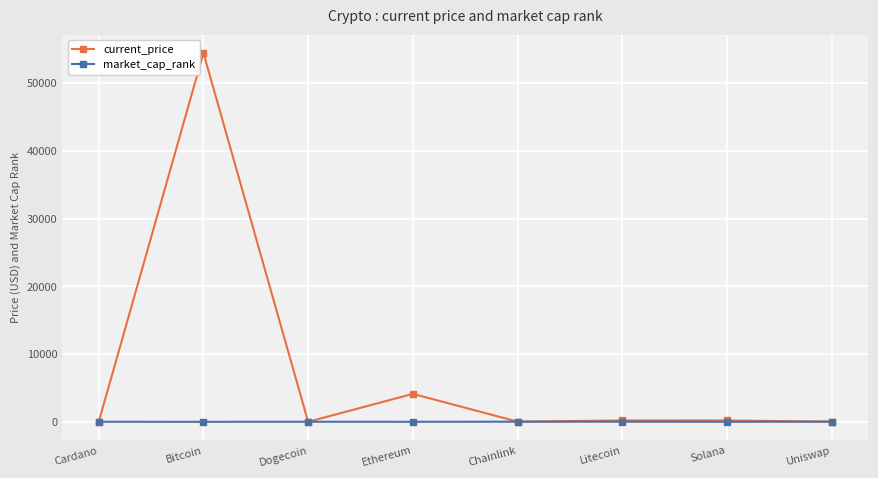

Where is current_price nearest to the value 27222?

Ethereum